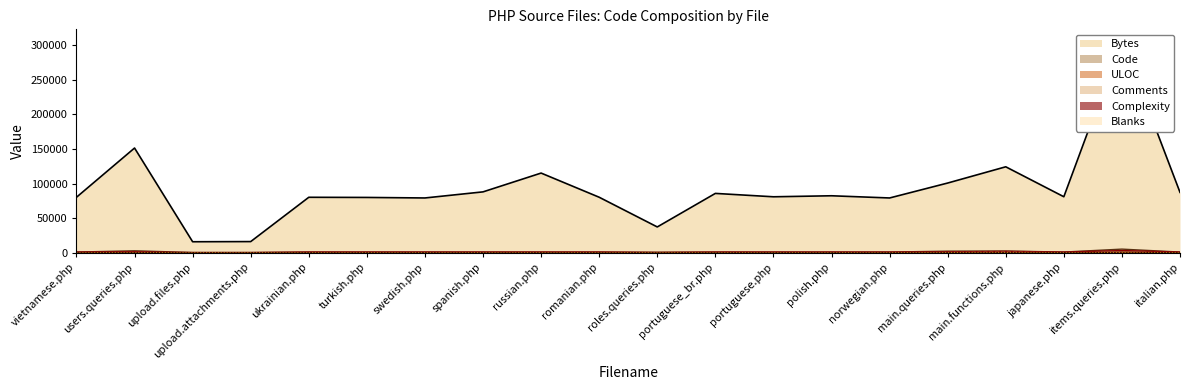

Between swedish.php and main.queries.php, which series saw the biggest shift?

Bytes